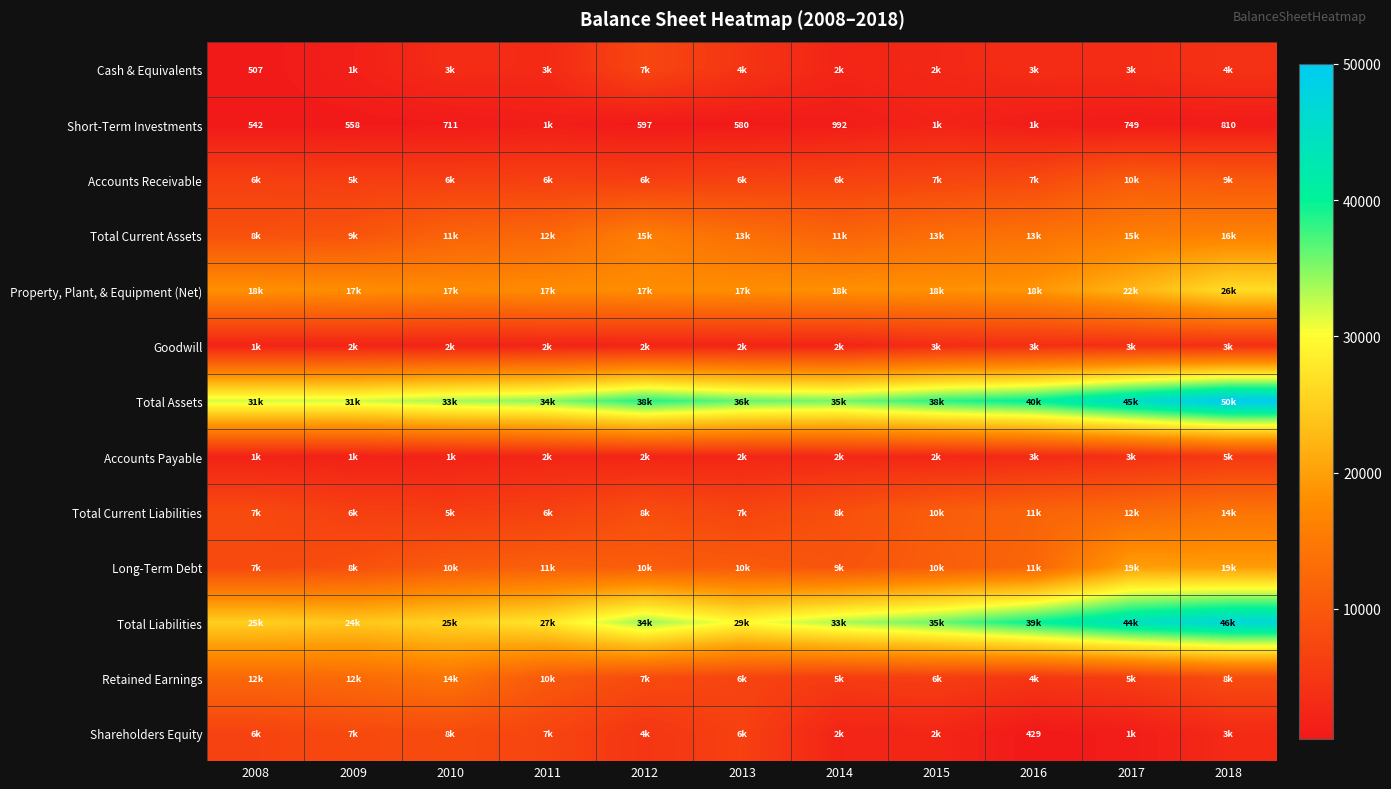

What is the sum of the Long-Term Debt values at 2014 and 2009?

18074